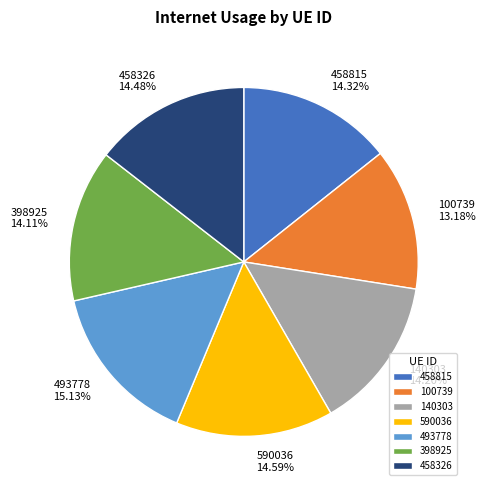

Approximately how many times larger is the value at 493778 compared to 100739?

1.1